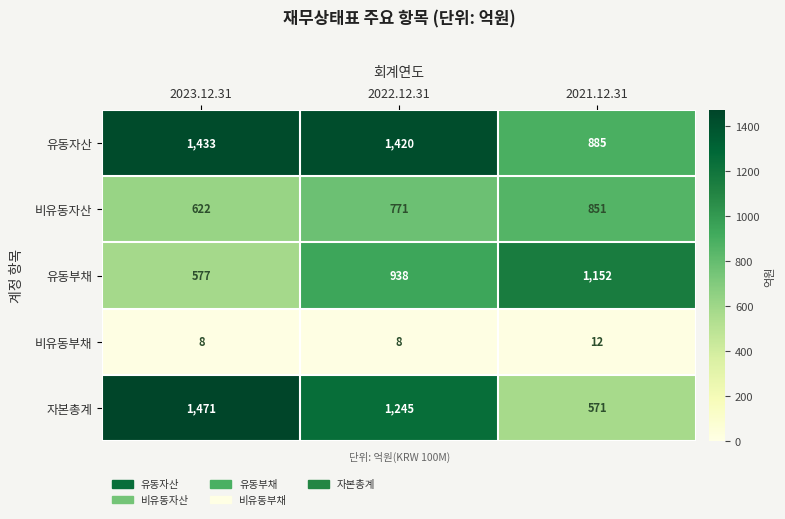

What is the difference between the 비유동부채 values at 2021.12.31 and 2023.12.31?

4